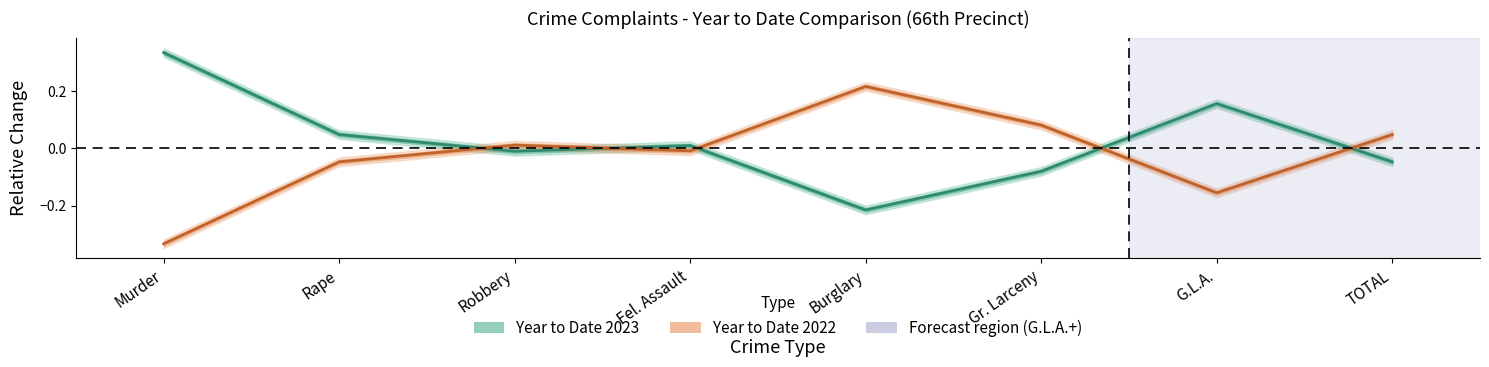

Reading left to right, what are all the values shown in this chart?

Year to Date 2023: Murder=0.3	Rape=0.0	Robbery=-0.0	Fel. Assault=0.0	Burglary=-0.2	Gr. Larceny=-0.1	G.L.A.=0.2	TOTAL=-0.0
Year to Date 2022: Murder=-0.3	Rape=-0.0	Robbery=0.0	Fel. Assault=-0.0	Burglary=0.2	Gr. Larceny=0.1	G.L.A.=-0.2	TOTAL=0.0